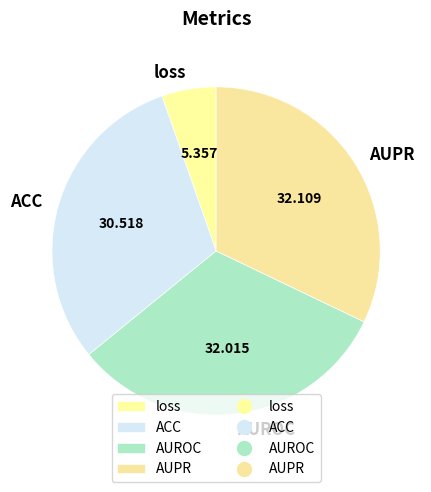

Does any single category account for the majority?

No